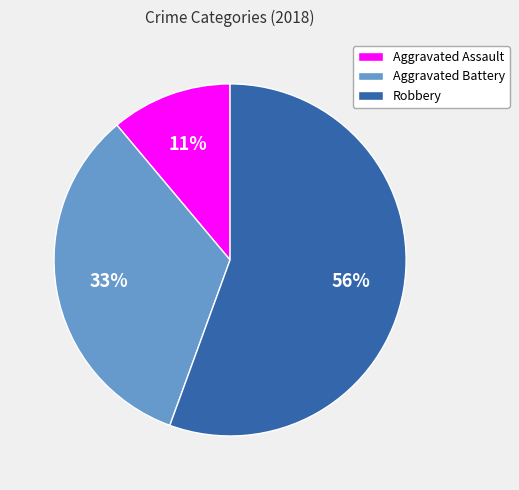

Is the sum of Aggravated Battery and Aggravated Assault greater than half?

No